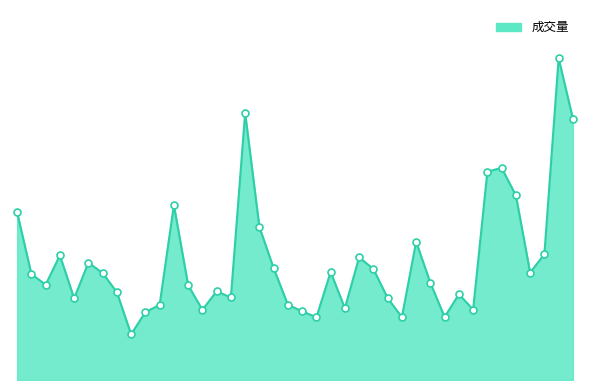

List the labels in order of value, smallest first.

2019/01/14, 2019/01/31, 2019/02/15, 2019/02/20, 2019/01/15, 2019/01/30, 2019/01/21, 2019/02/22, 2019/02/11, 2019/01/16, 2019/01/29, 2019/01/08, 2019/02/14, 2019/01/23, 2019/02/21, 2019/01/11, 2019/01/22, 2019/01/18, 2019/01/04, 2019/02/19, 2019/01/03, 2019/01/10, 2019/02/28, 2019/02/01, 2019/02/13, 2019/01/28, 2019/01/09, 2019/02/12, 2019/01/07, 2019/03/01, 2019/02/18, 2019/01/25, 2019/01/02, 2019/01/17, 2019/02/27, 2019/02/25, 2019/02/26, 2019/03/05, 2019/01/24, 2019/03/04